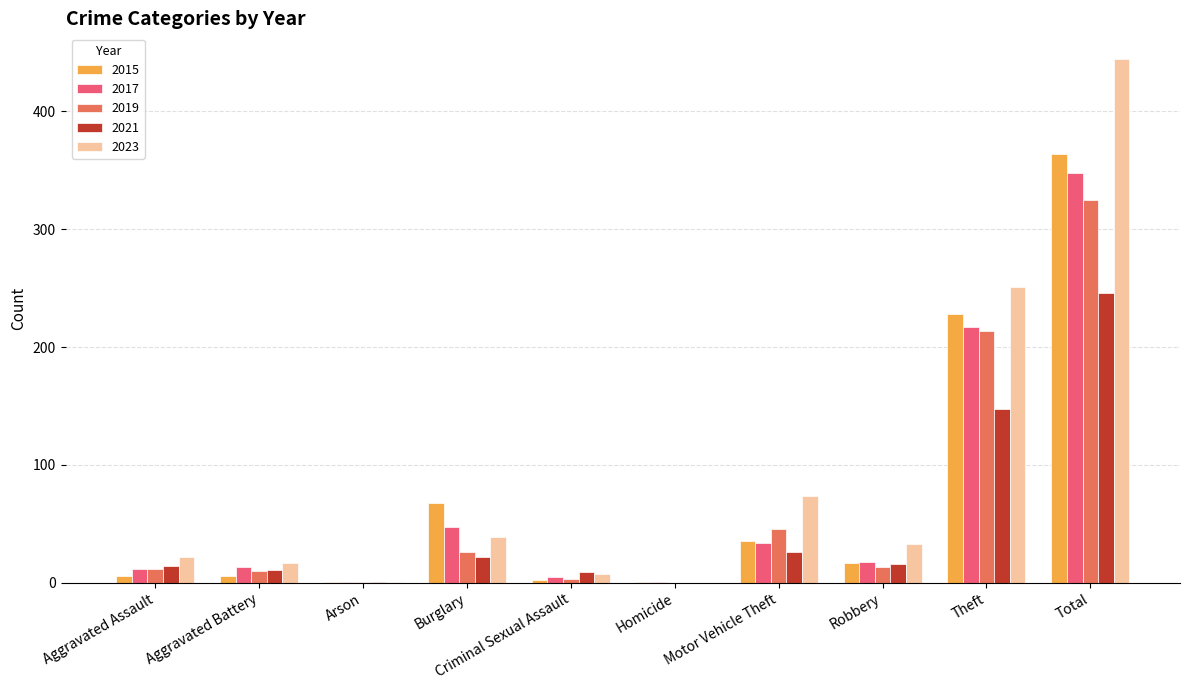

How many categories are shown in the chart?

10